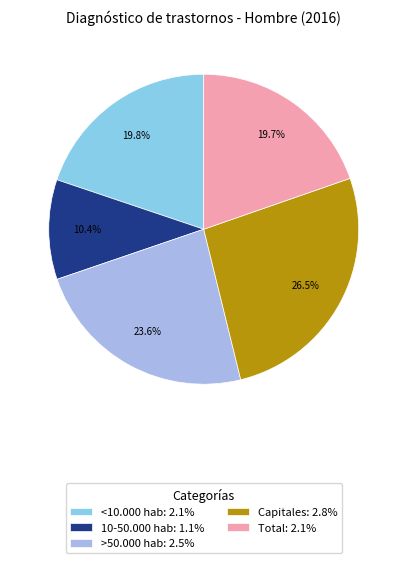

Which slice is the smallest?

10-50.000 hab